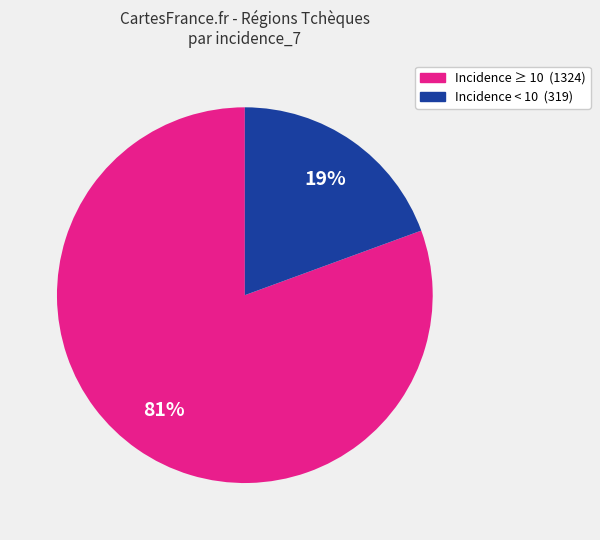

Is there a majority slice in this chart?

Yes